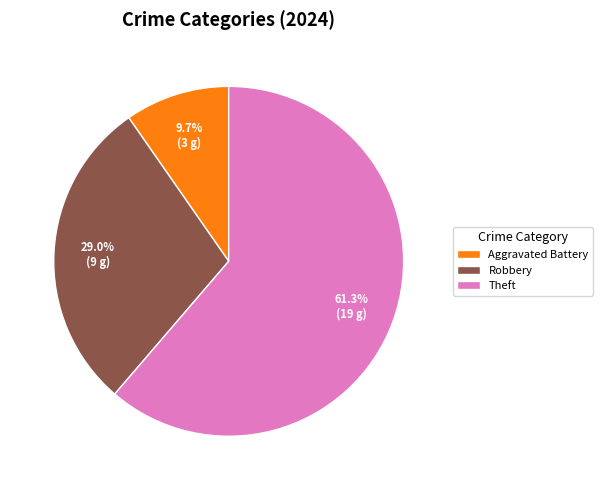

How many segments does this pie chart have?

3